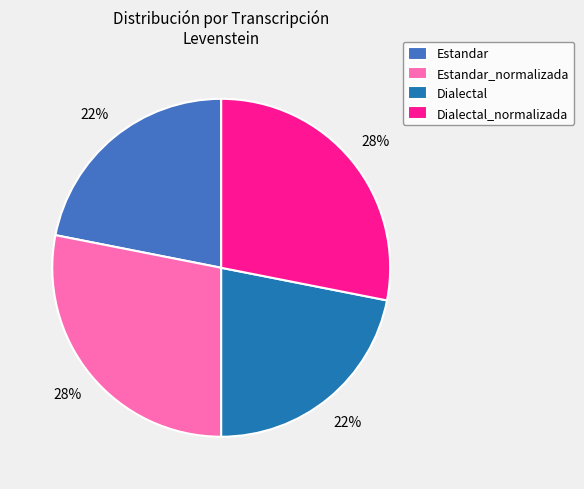

Is there any slice that represents more than half of the pie?

No